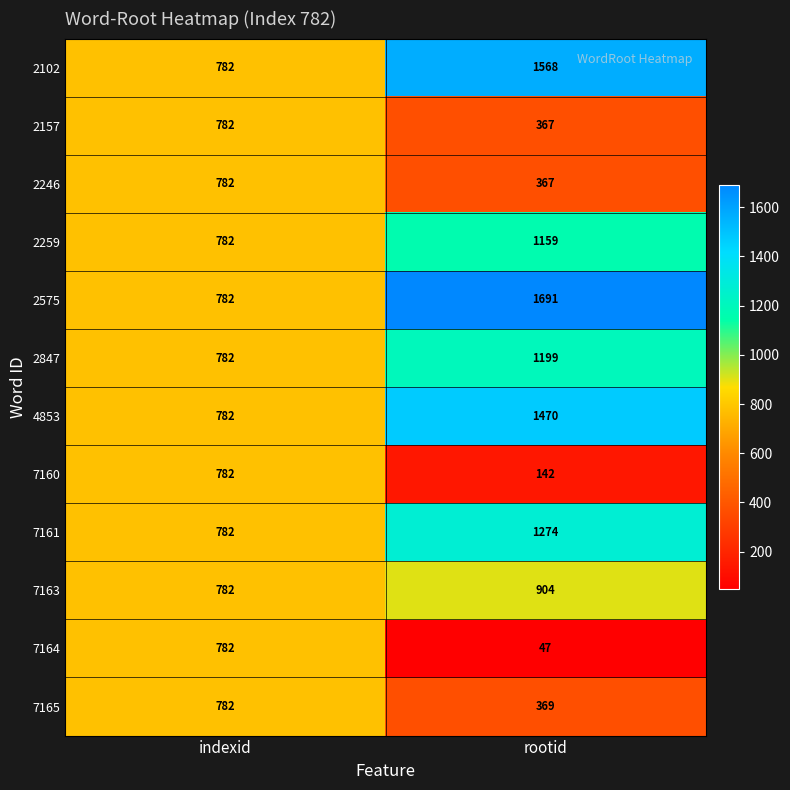

How many categories are shown in the chart?

2